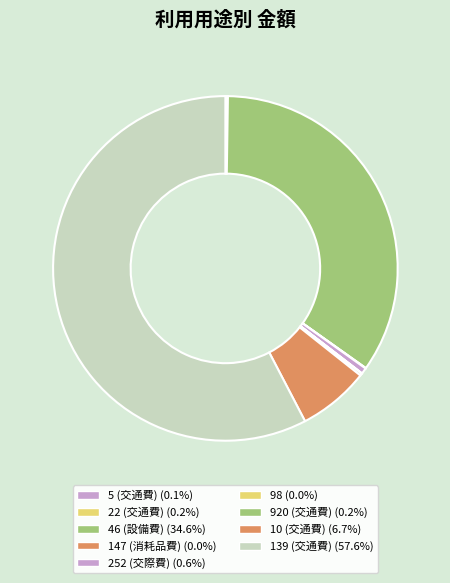

To the nearest percent, what is the average slice percentage?

11%